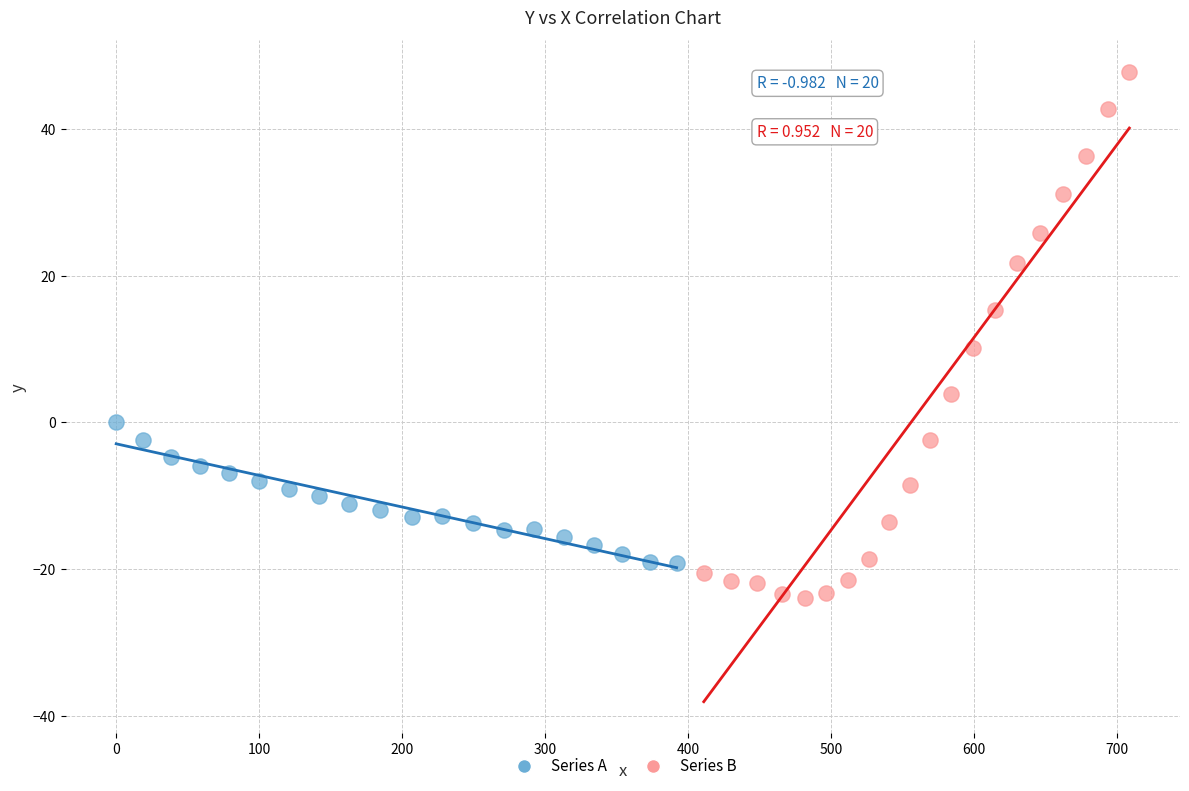

Which series reaches the minimum Y coordinate?

Series B